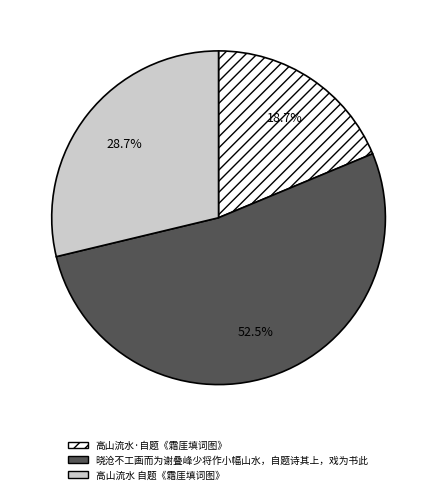

What is the ratio of the value at 高山流水·自题《霜厓填词图》 to the value at 晓沧不工画而为谢叠峰少将作小幅山水，自题诗其上，戏为书此?

0.4